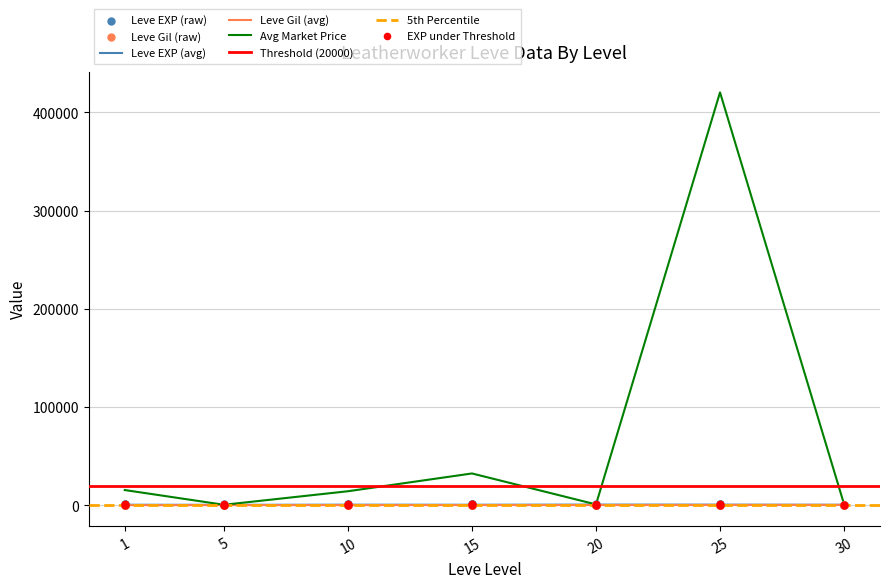

What is the total value across all series at 5?

800